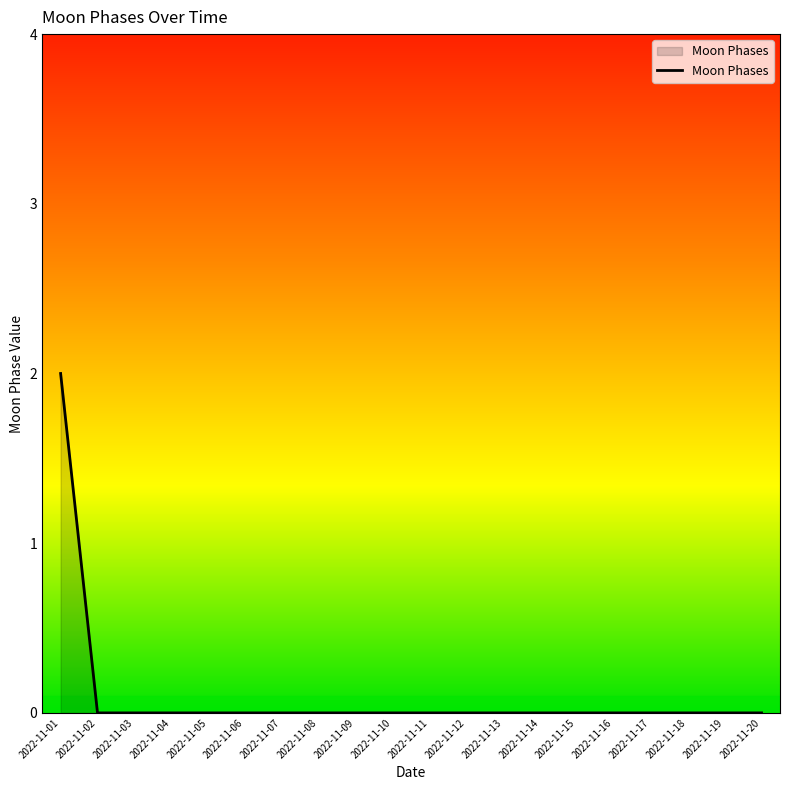

What is the difference between the maximum and minimum values?

2